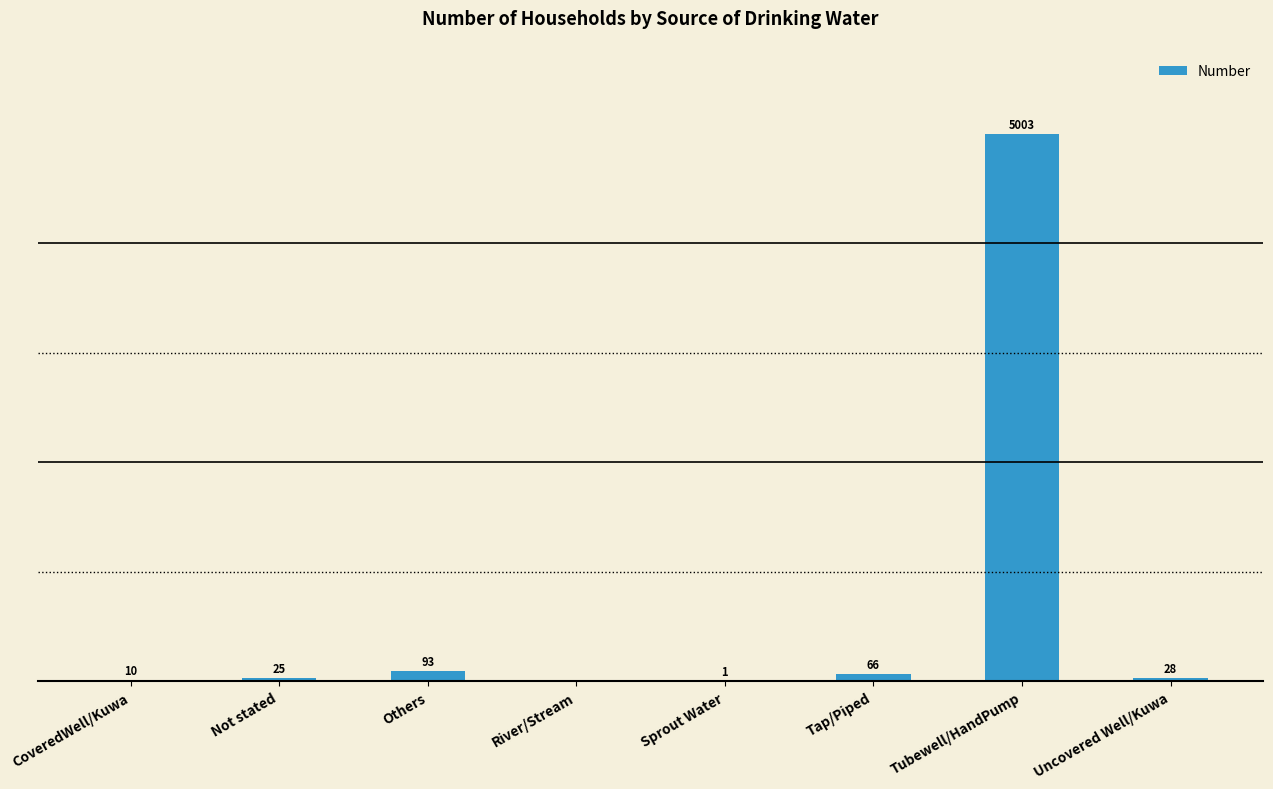

At which category does the chart reach its peak across all series?

Tubewell/HandPump